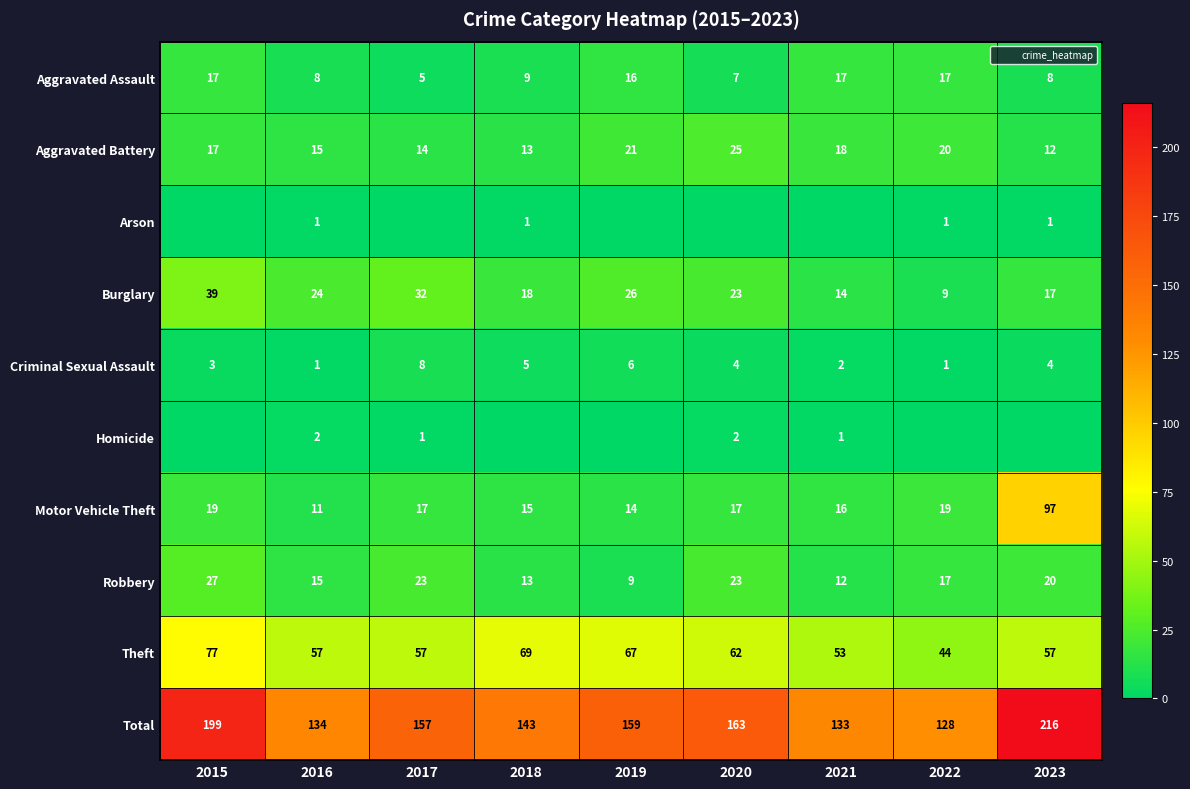

Count the Criminal Sexual Assault values in the range 2 to 5.

5